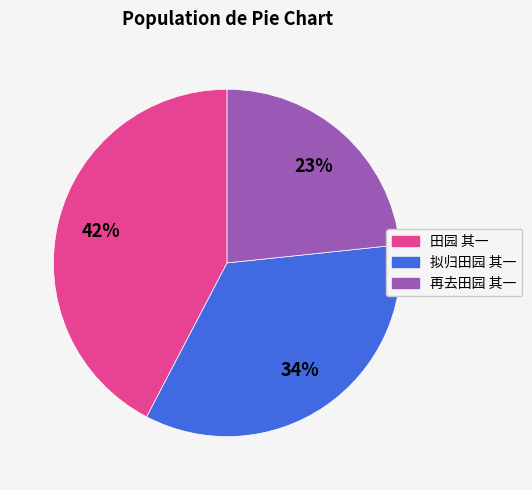

To the nearest percent, what portion does 拟归田园 其一 represent?

34%